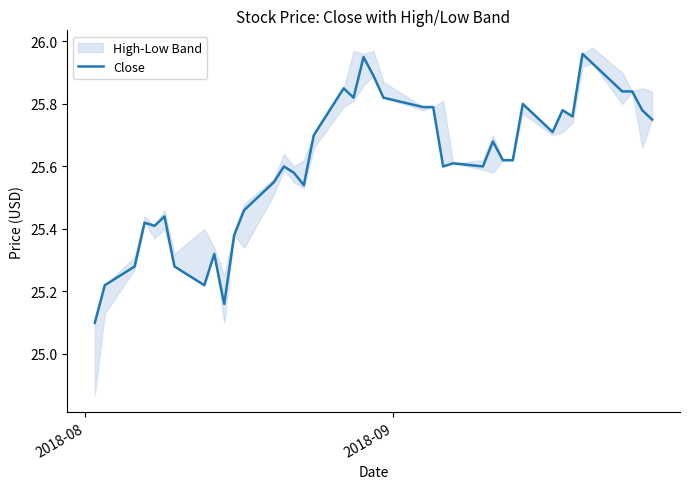

What is the lowest value of the Close series?

25.1